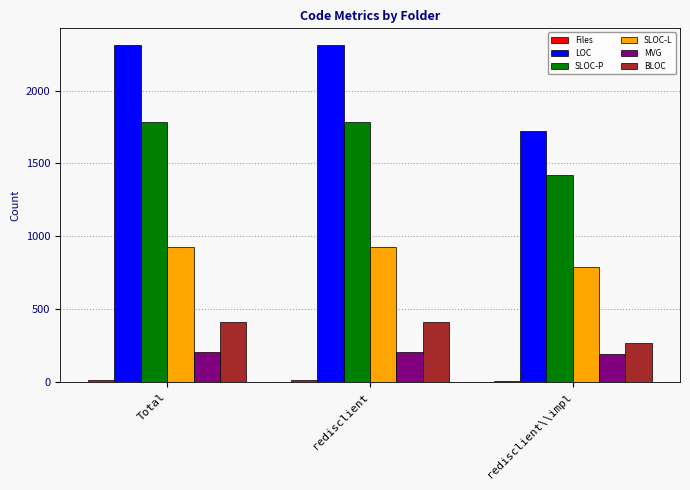

What is the sum of all SLOC-L values?

2647